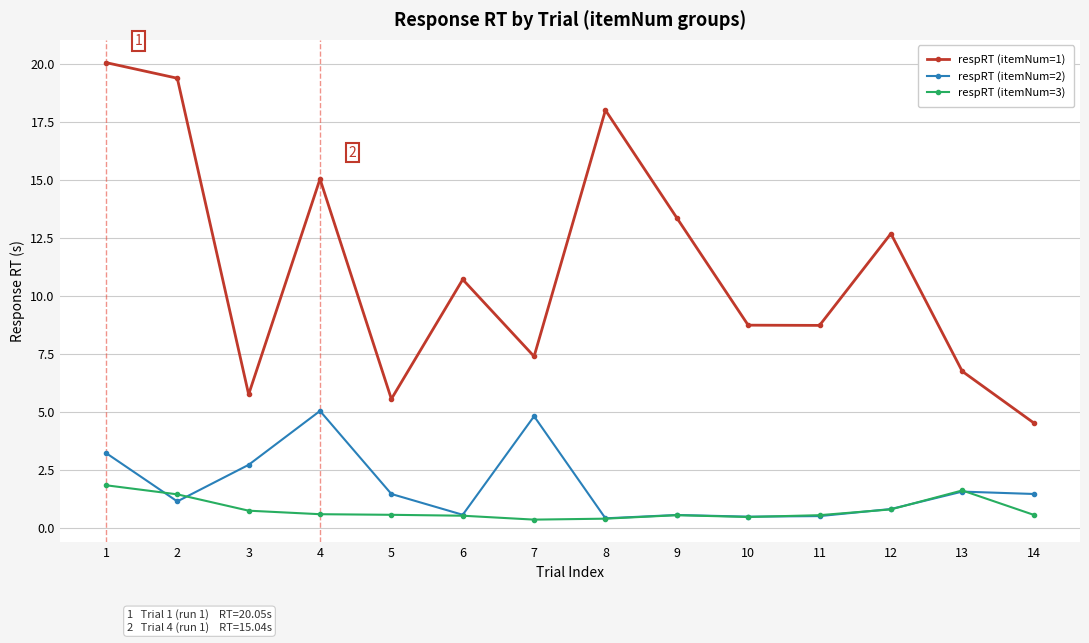

What is the value of the respRT (itemNum=2) point at the 13th from the left?

1.6